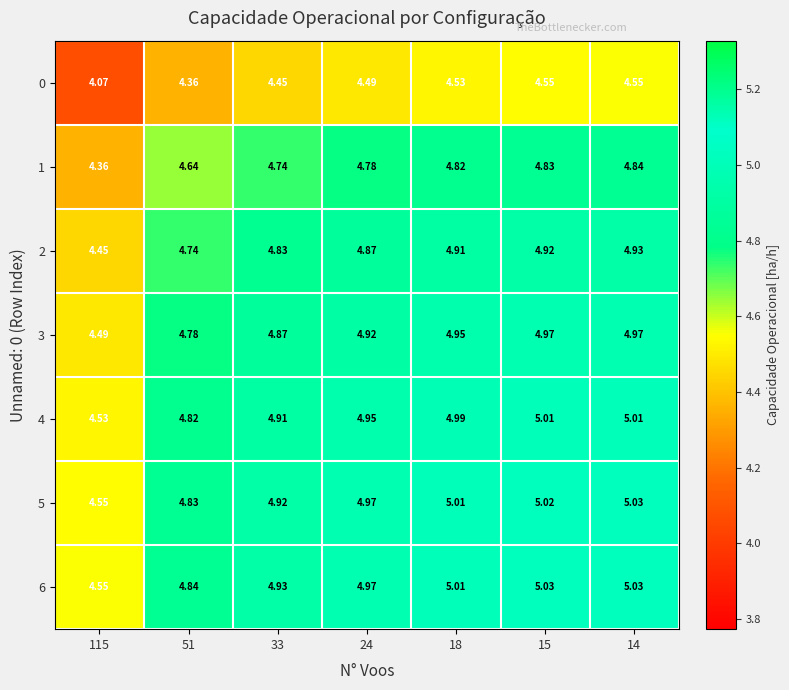

How many series are shown in this chart?

7